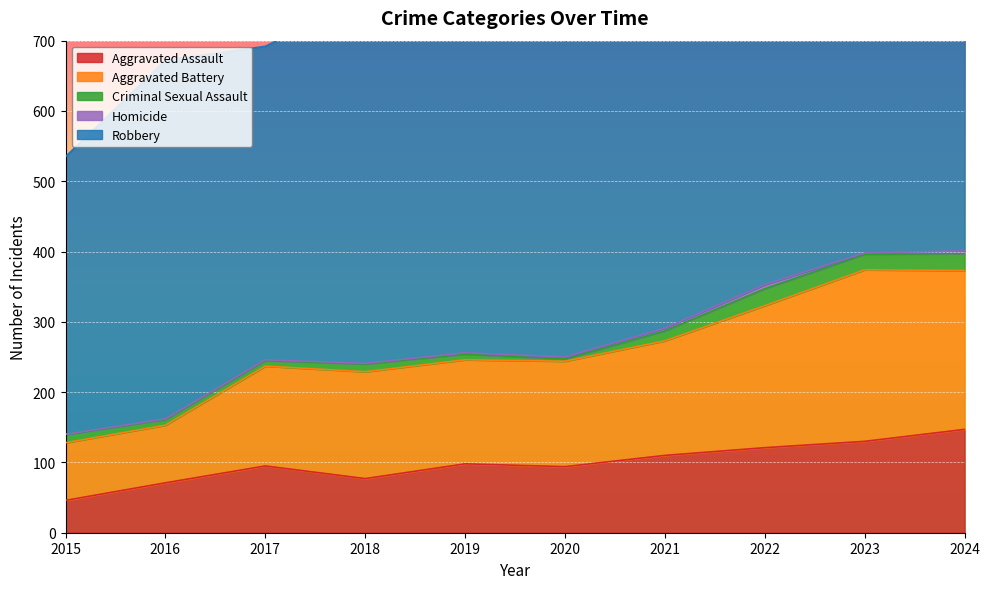

Reading right to left, what are all the values shown in this chart?

Aggravated Assault: 2024=147	2023=130	2022=121	2021=110	2020=94	2019=98	2018=77	2017=95	2016=71	2015=46
Aggravated Battery: 2024=226	2023=244	2022=202	2021=163	2020=150	2019=148	2018=152	2017=142	2016=82	2015=82
Criminal Sexual Assault: 2024=24	2023=22	2022=24	2021=14	2020=3	2019=8	2018=11	2017=8	2016=8	2015=12
Homicide: 2024=4	2023=2	2022=6	2021=4	2020=3	2019=2	2018=1	2017=1	2016=1	2015=0
Robbery: 2024=520	2023=439	2022=521	2021=484	2020=450	2019=591	2018=520	2017=446	2016=510	2015=395